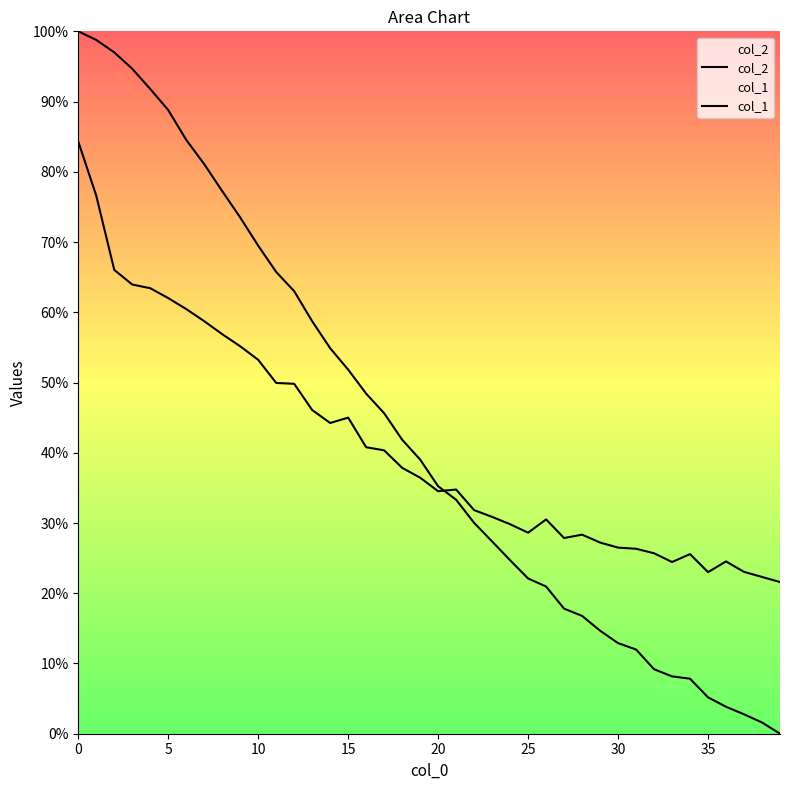

What is the maximum value for col_2?

84.3